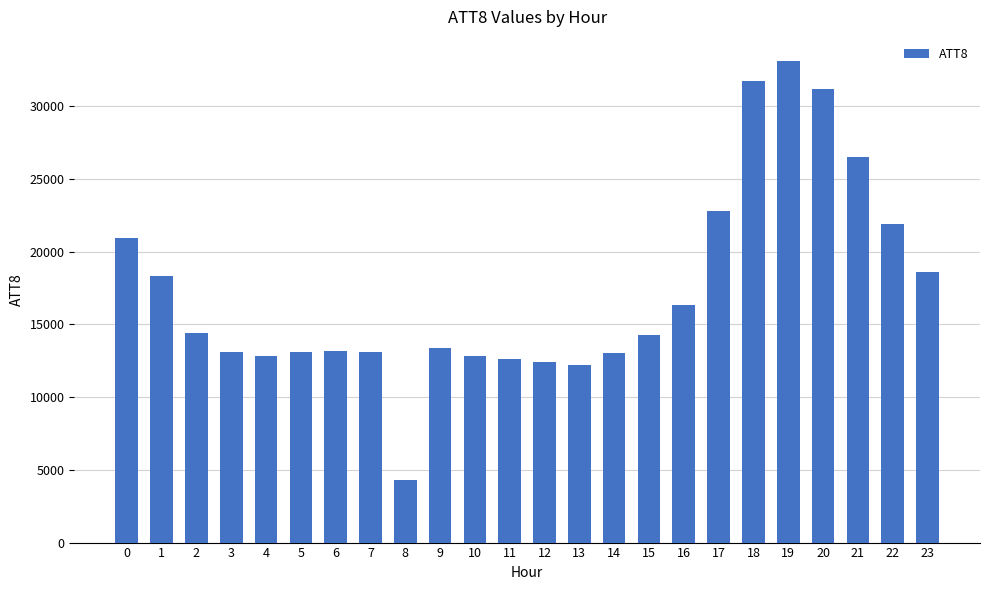

Count the number of categories in the chart.

24